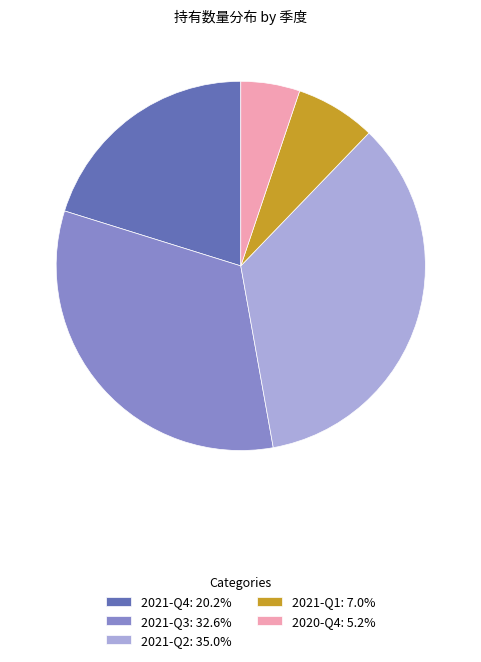

How many segments does this pie chart have?

5